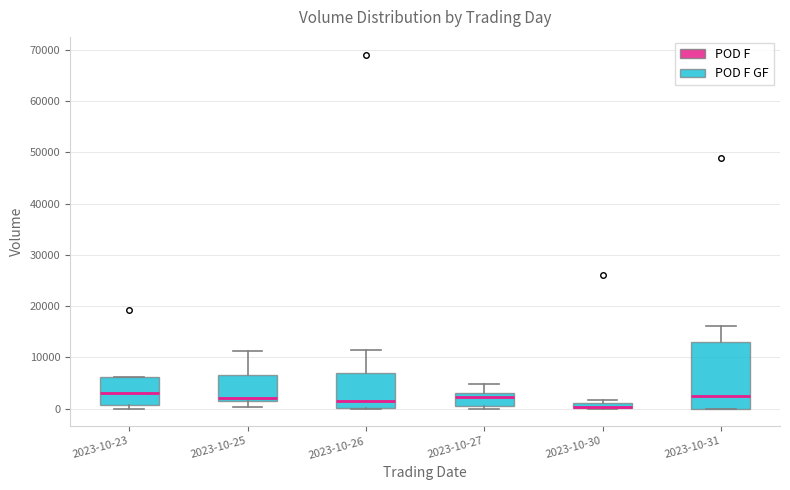

Comparing the boxes themselves (not the whiskers), which one is the tallest?

2023-10-31